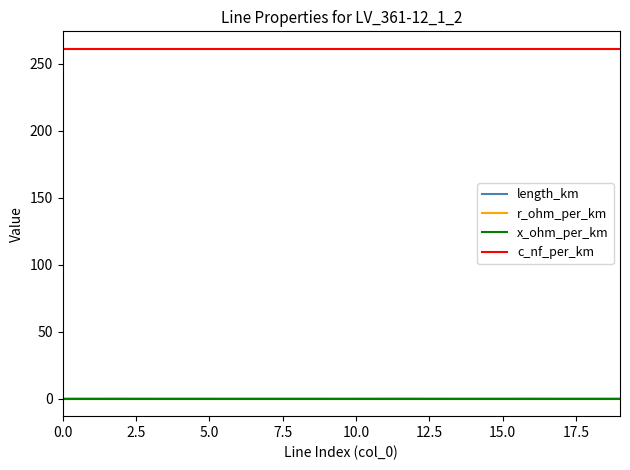

Which series has the widest spread of values?

length_km